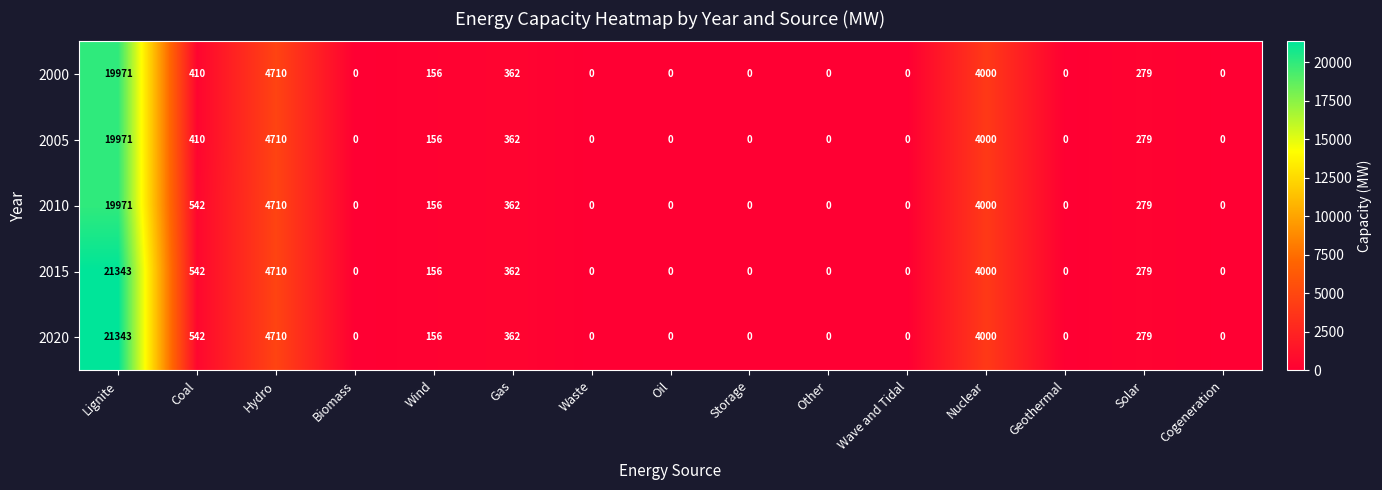

Is it true that 2000 equals 7151 at Wave and Tidal?

False